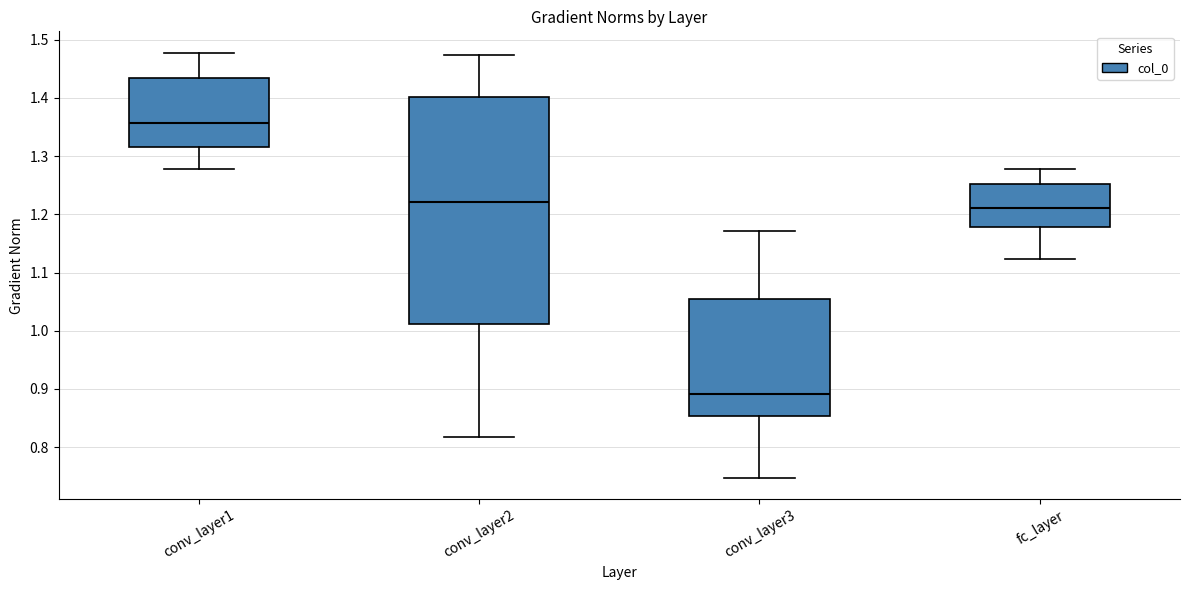

Reading left to right, transcribe this box plot: for each box, give where its median line is, the range the box spans, and where its two whiskers end, as read against the y-axis. The values are not printed on the chart, so give them approximately, as read against the axis.

conv_layer1: median 1.36, box 1.32 to 1.43, whiskers 1.28 to 1.48
conv_layer2: median 1.22, box 1.01 to 1.40, whiskers 0.82 to 1.47
conv_layer3: median 0.89, box 0.85 to 1.05, whiskers 0.75 to 1.17
fc_layer: median 1.21, box 1.18 to 1.25, whiskers 1.12 to 1.28